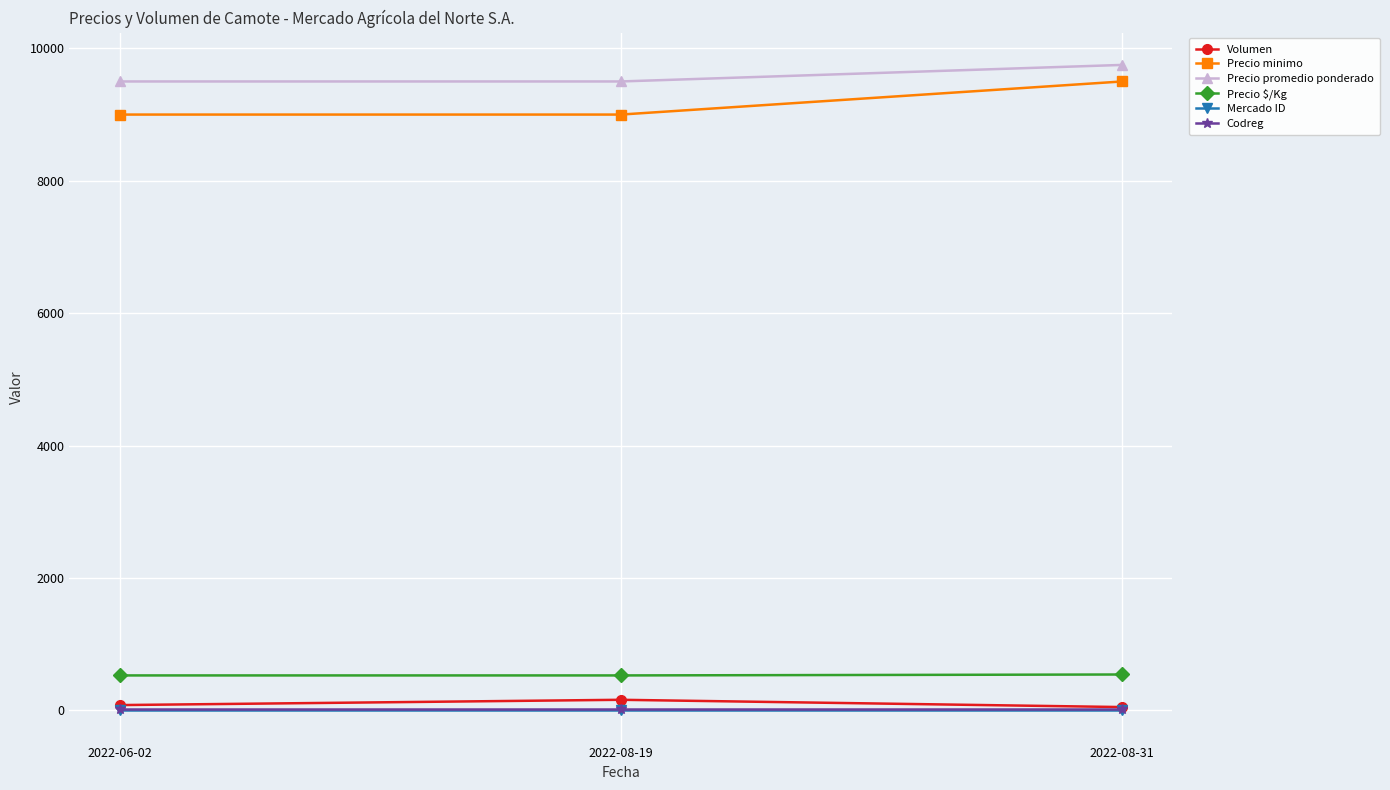

At how many categories does at least one series exceed 4872?

3